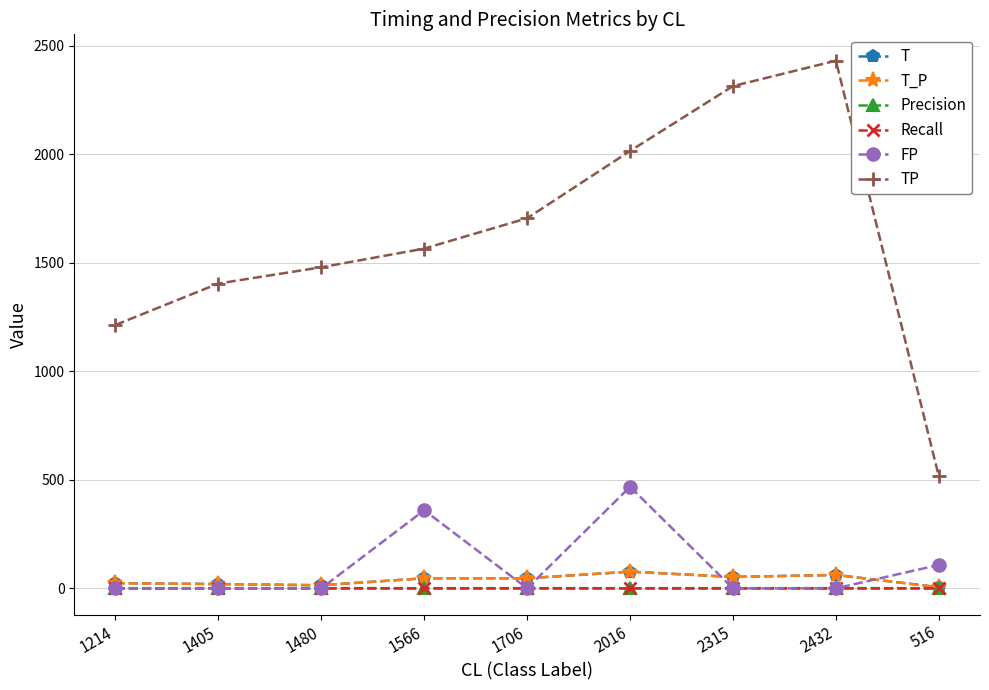

Is the value of TP at 2315 greater than the value of Precision at 1214?

Yes